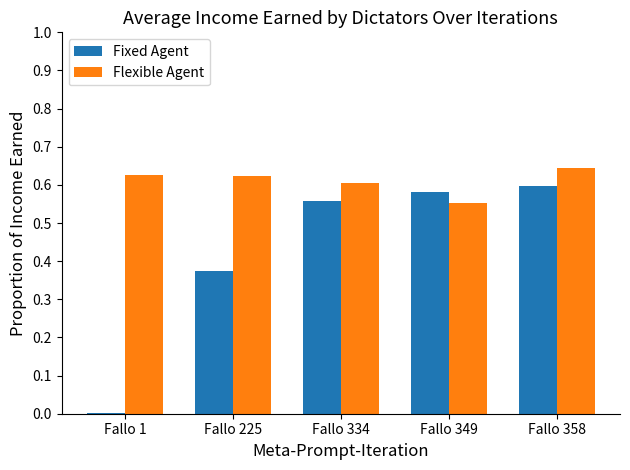

Is the value of Fixed Agent at Fallo 1 greater than the value of Flexible Agent at Fallo 1?

No